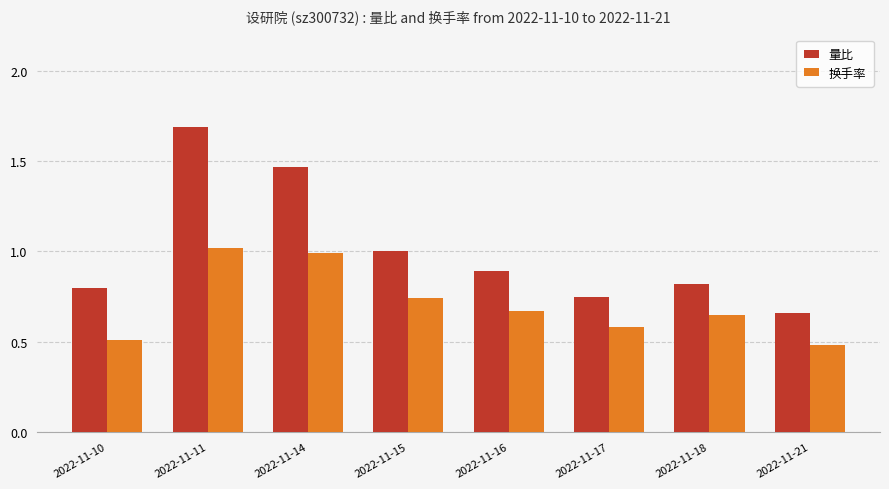

Which series has the largest range (max minus min)?

量比